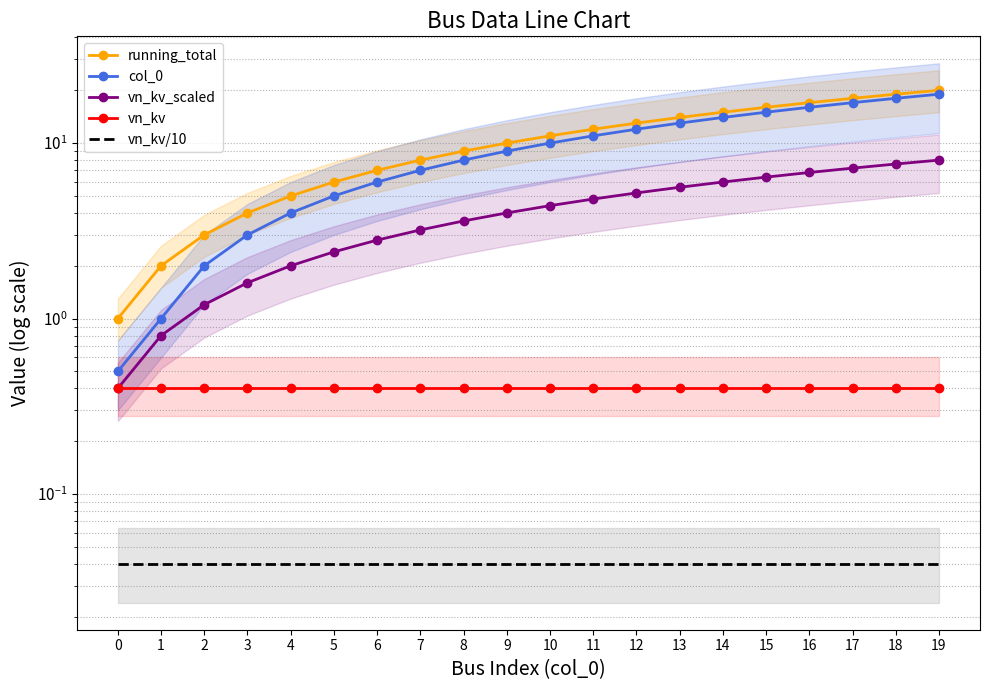

Which has a higher value, 18 or 19?

19